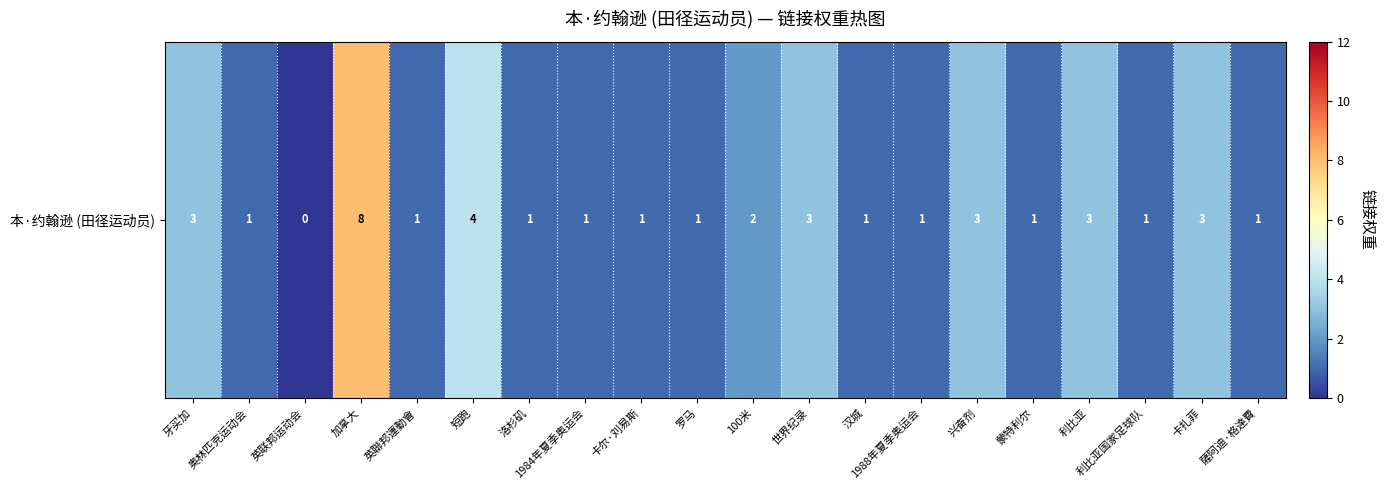

Reading left to right, what are all the values shown in this chart?

牙买加=3	奥林匹克运动会=1	英联邦运动会=0	加拿大=8	英聯邦運動會=1	短跑=4	洛杉矶=1	1984年夏季奥运会=1	卡尔·刘易斯=1	罗马=1	100米=2	世界纪录=3	汉城=1	1988年夏季奥运会=1	兴奋剂=3	蒙特利尔=1	利比亚=3	利比亚国家足球队=1	卡扎菲=3	薩阿迪·格達費=1